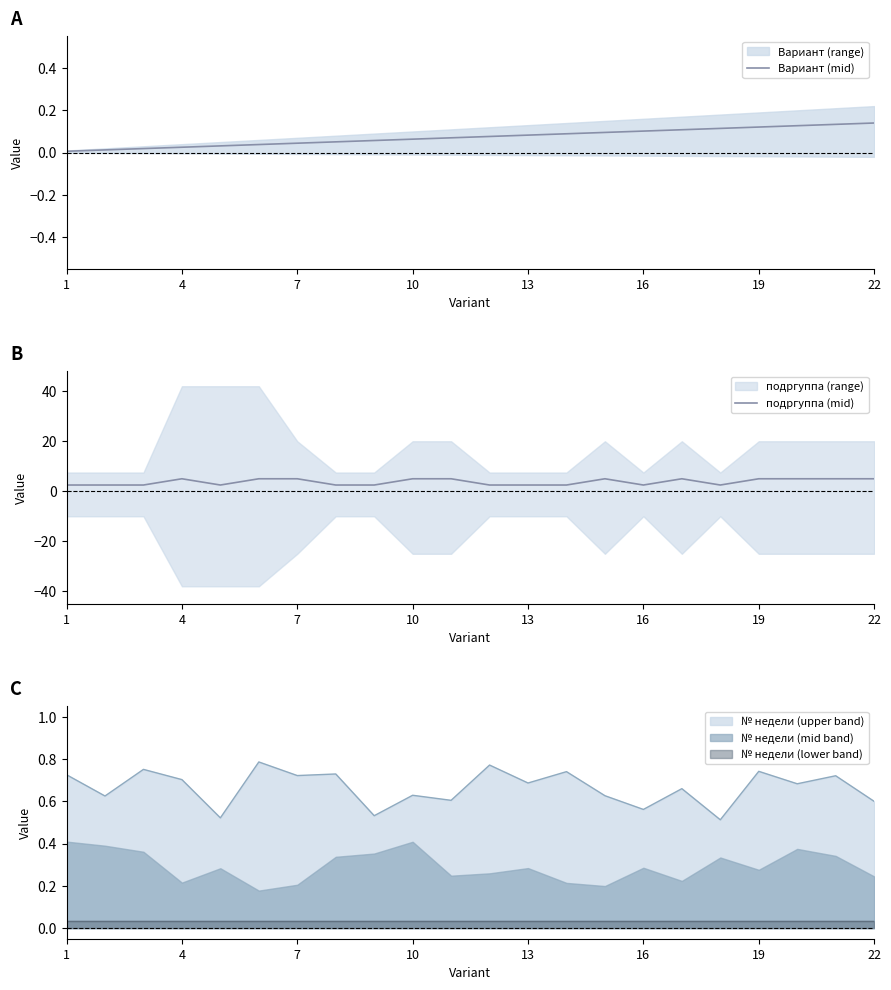

The value of Вариант (mid) at 16 is 0.1. True or false?

True